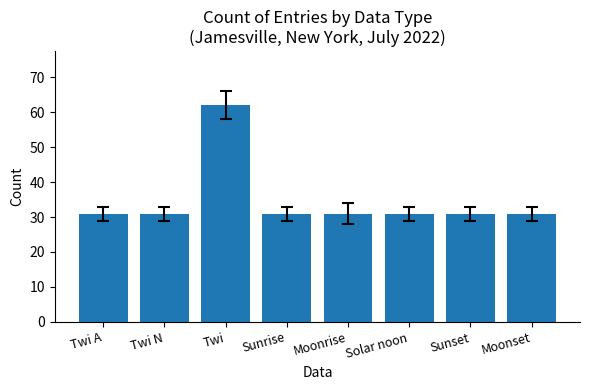

Are the bars horizontal?

No